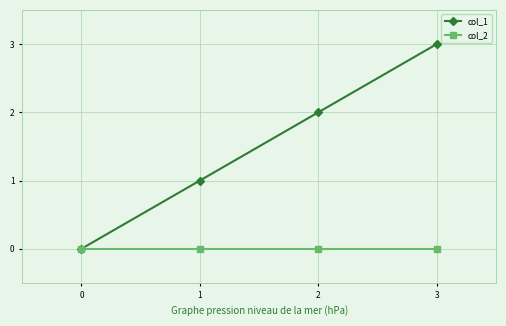

Which series has the widest spread of values?

col_1